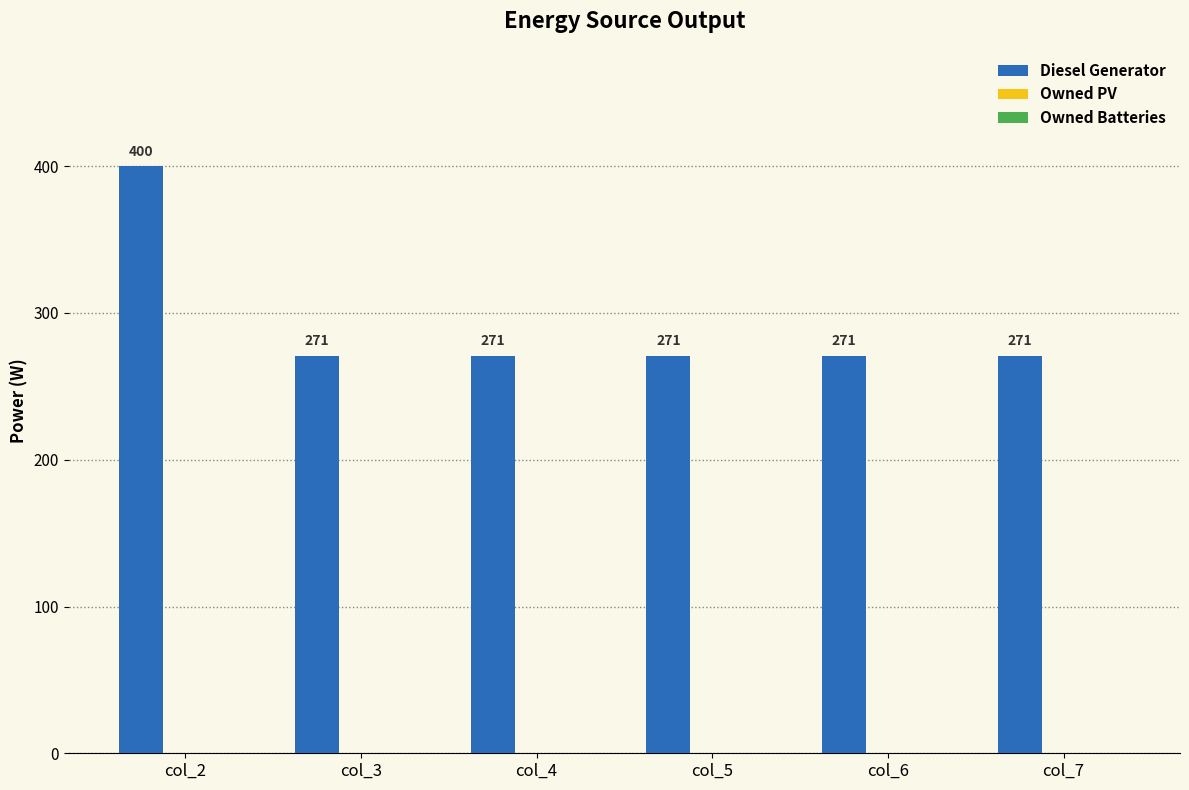

What is the ratio of the value at col_7 to the value at col_5?

1.0